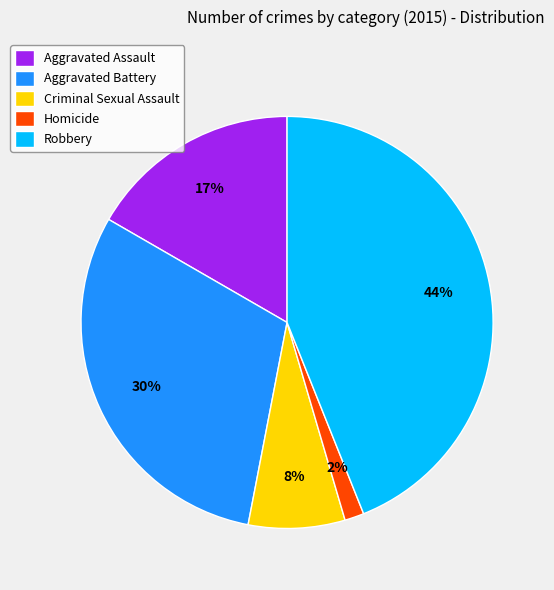

True or false: Aggravated Battery accounts for 42% of the total.

False